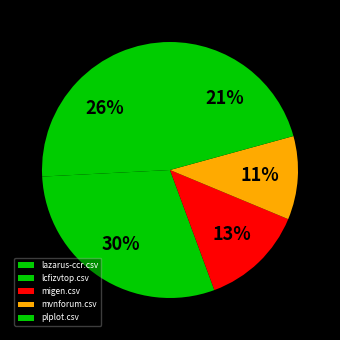

Is it true that mvnforum.csv is 1% of the pie?

False